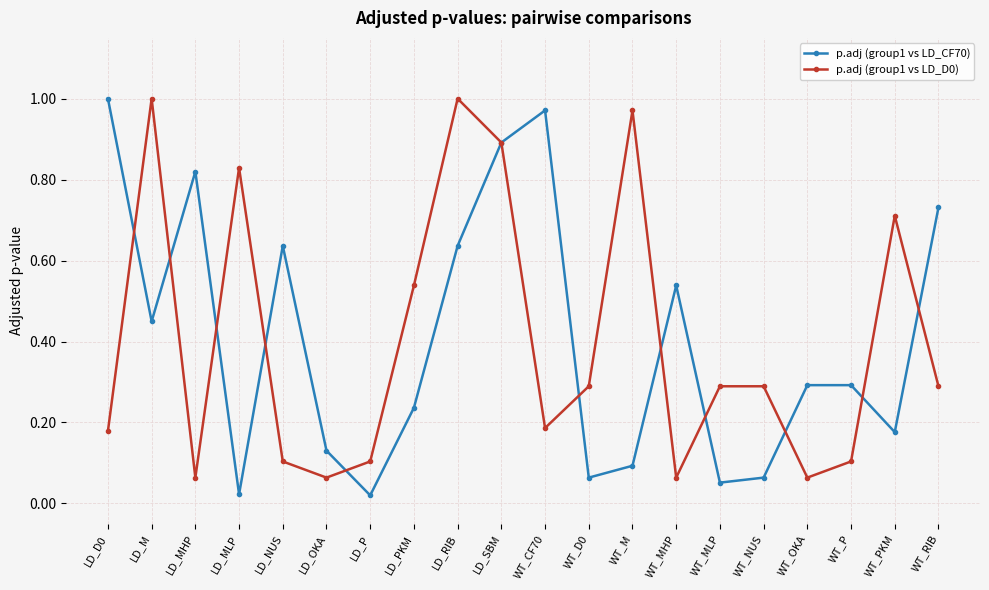

True or false: p.adj (group1 vs LD_D0) has more than 2 interior local peaks.

True